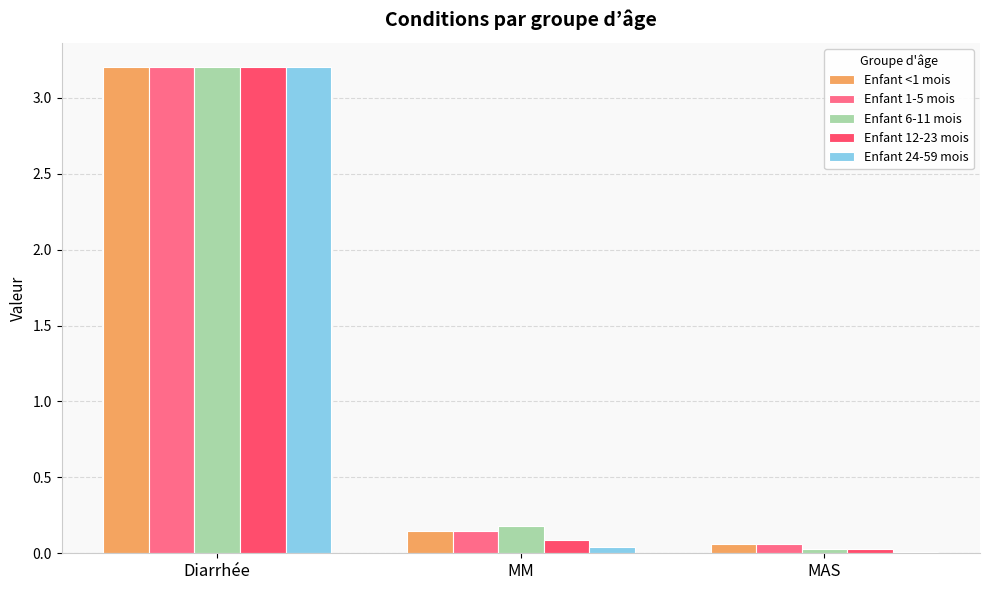

What is the average value of the Enfant 24-59 mois series?

1.1